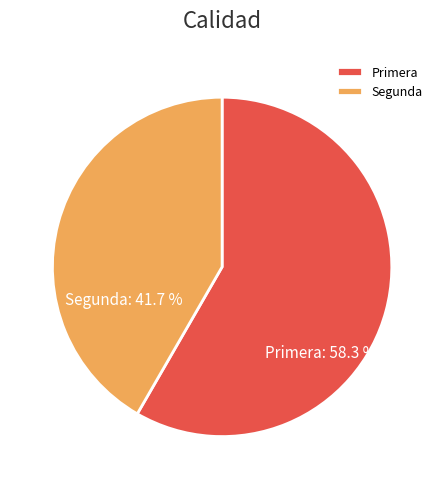

True or false: Segunda accounts for 42% of the total.

True